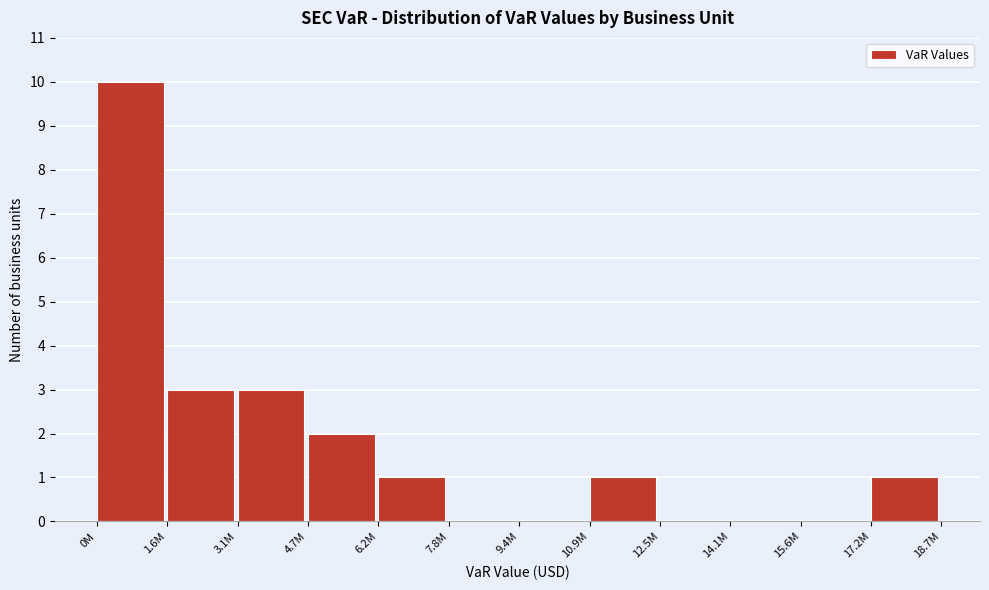

Reading left to right, transcribe all the data shown in this chart.

0M=10	1.6M=3	3.1M=3	4.7M=2	6.2M=1	7.8M=0	9.4M=0	10.9M=1	12.5M=0	14.1M=0	15.6M=0	17.2M=1